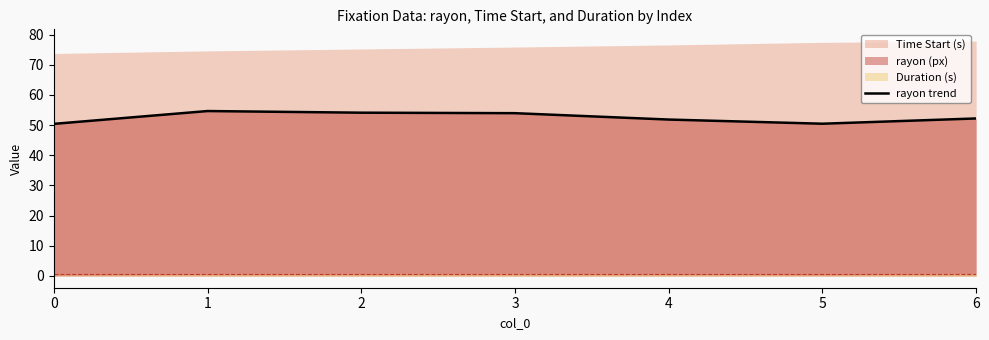

Approximately how many times larger is the value at 0 compared to 4?

1.0